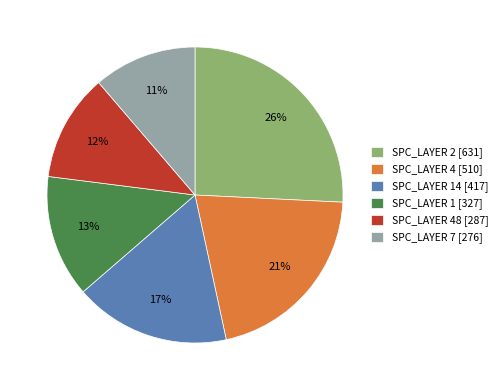

What is the largest slice in the pie chart?

SPC_LAYER 2 [631]